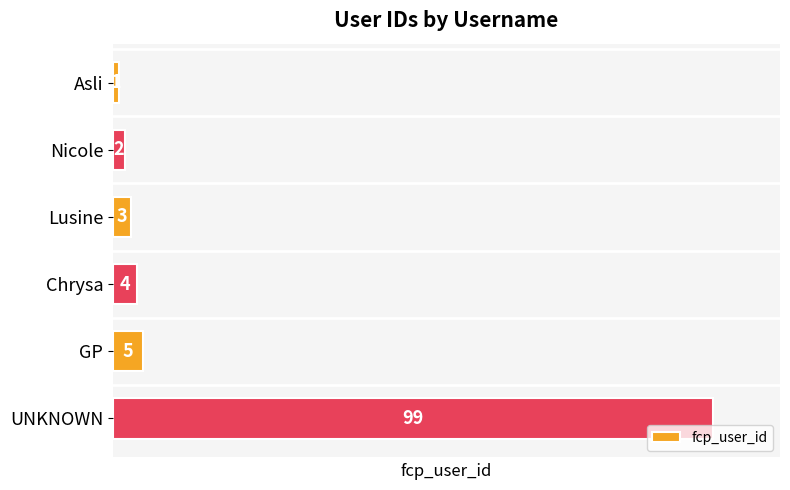

What is the sum of all values?

114